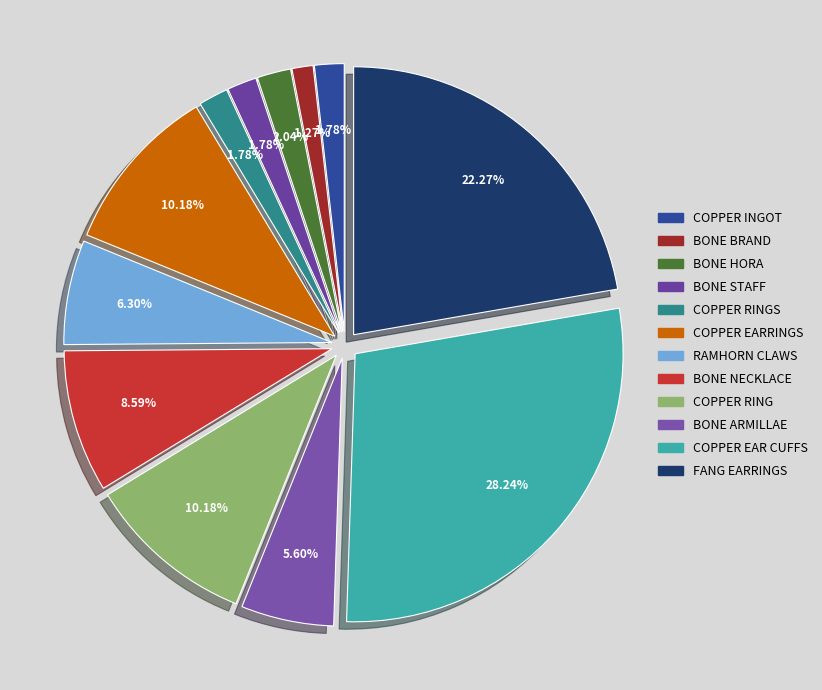

Rank the categories by value from lowest to highest.

Bone Brand, Copper Ingot, Bone Staff, Copper Rings, Bone Hora, Bone Armillae, Ramhorn Claws, Bone Necklace, Copper Earrings, Copper Ring, Fang Earrings, Copper Ear Cuffs